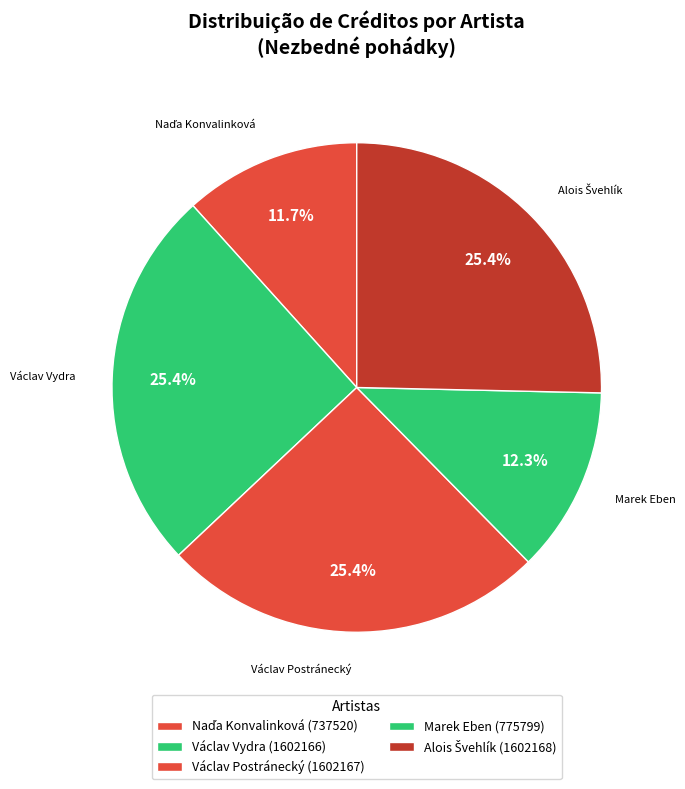

To the nearest percent, what is the difference between the largest and smallest slice percentages?

14%